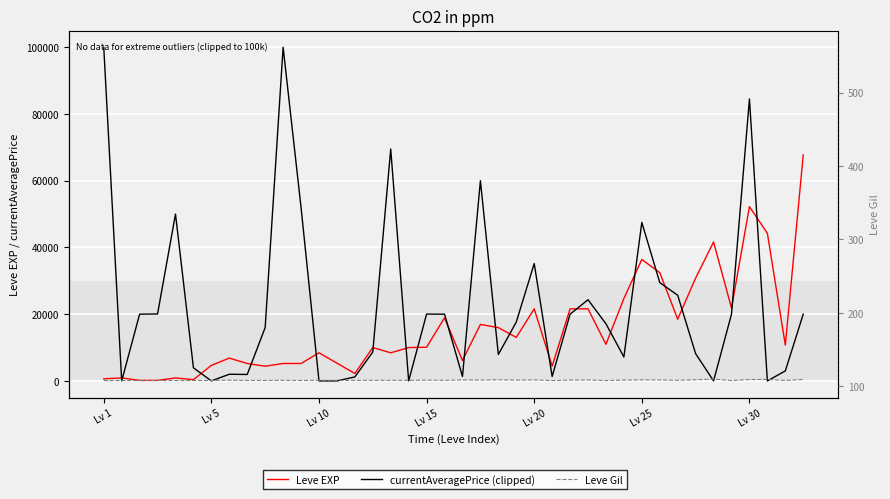

Which series has the largest range (max minus min)?

currentAveragePrice